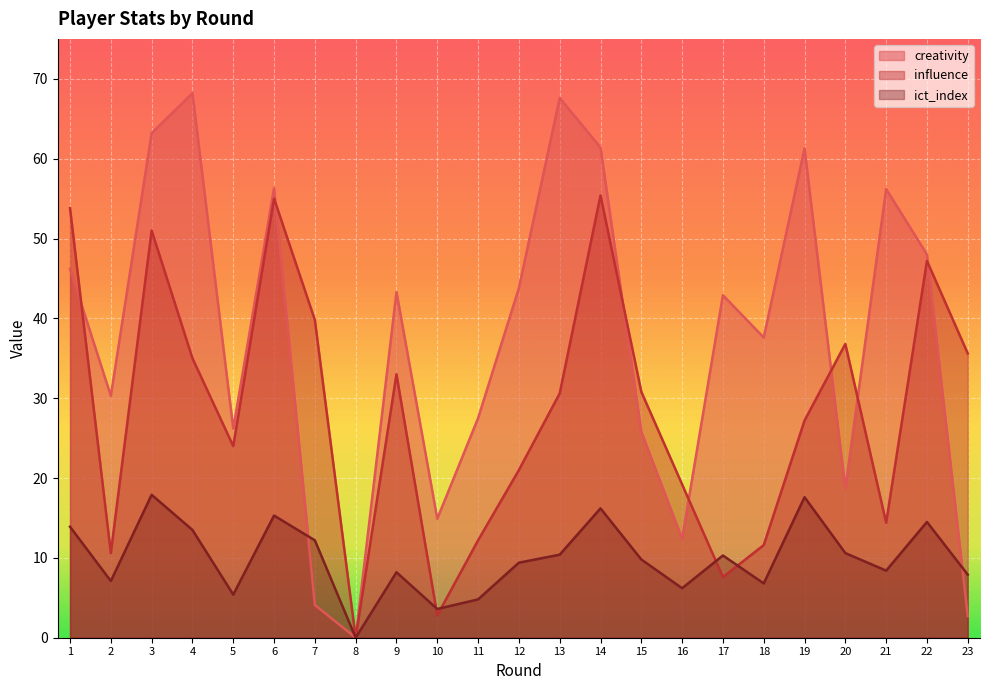

At 16, list the series in order from smallest to largest.

ict_index, creativity, influence